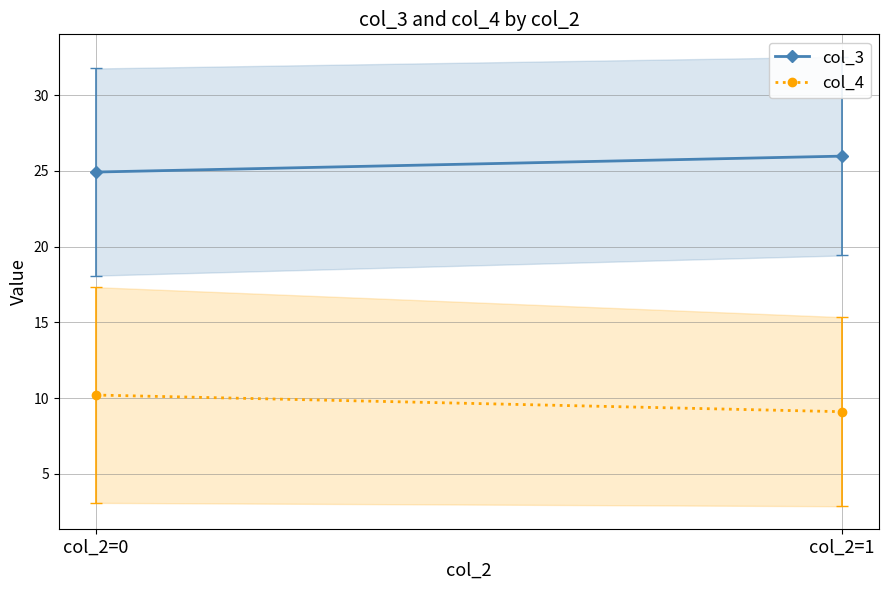

Read the col_4 value at col_2=0.

10.2